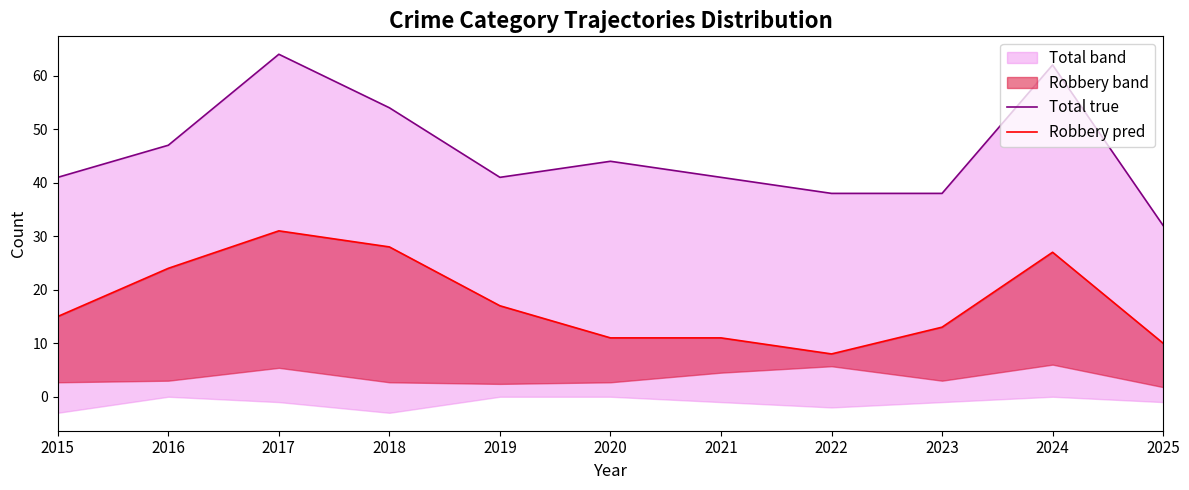

List the labels in order of Total true value, largest first.

2017, 2024, 2018, 2016, 2020, 2015, 2019, 2021, 2022, 2023, 2025